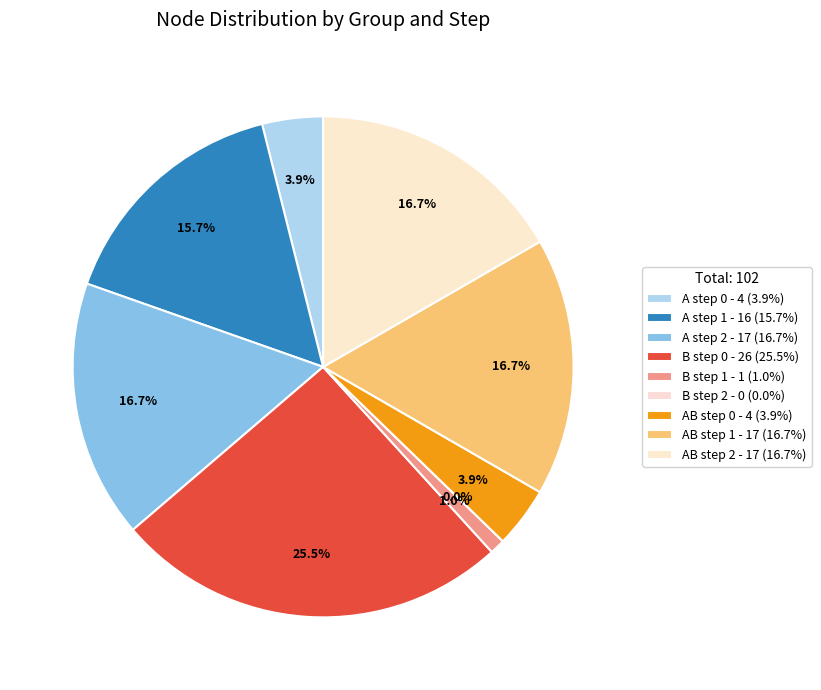

Between AB step 0 and AB step 1, which is larger?

AB step 1